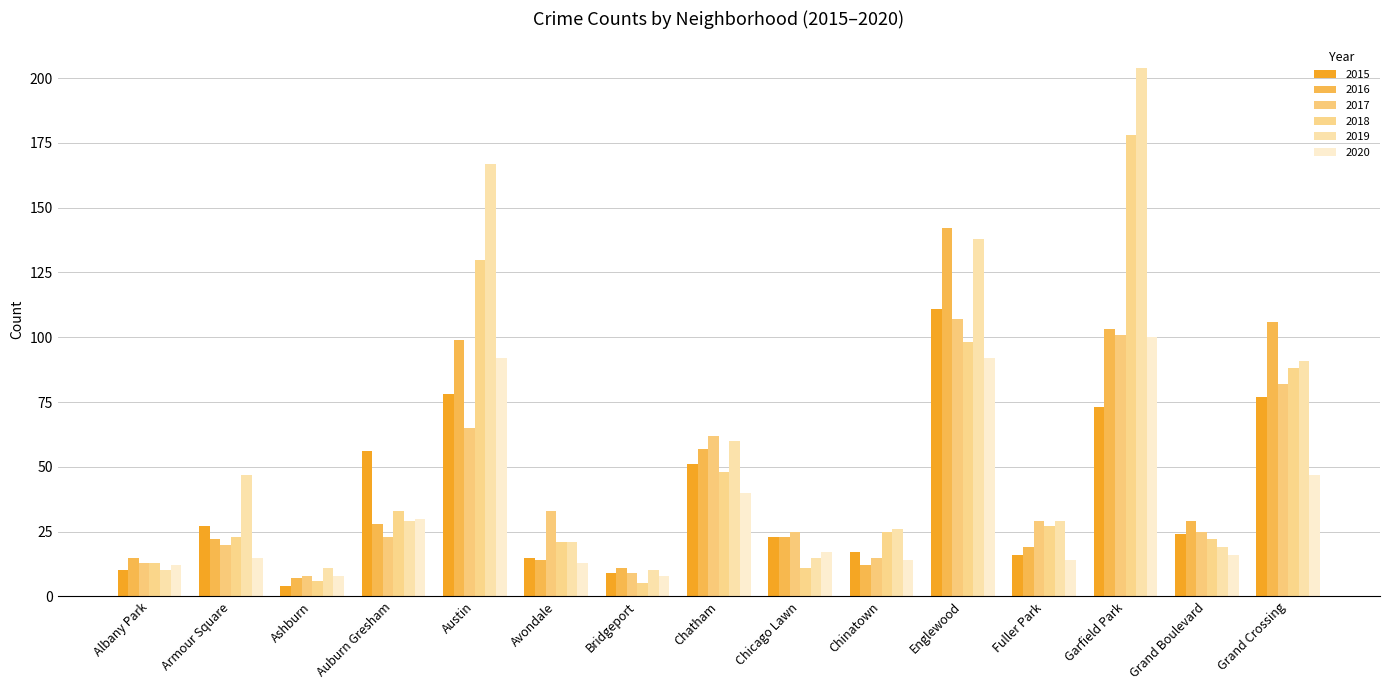

How many values in the 2020 series are below 16?

7